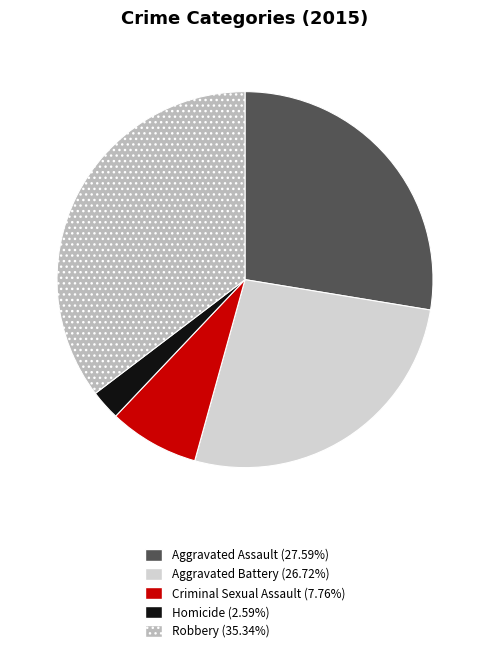

Rank the categories by value from highest to lowest.

Robbery, Aggravated Assault, Aggravated Battery, Criminal Sexual Assault, Homicide